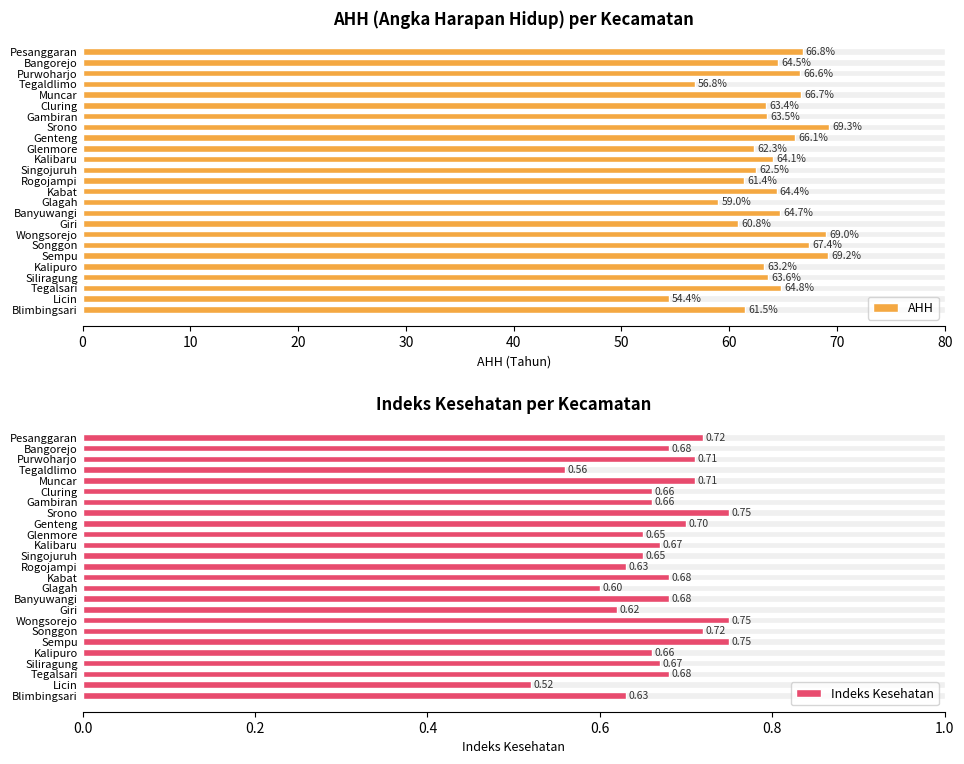

Reading left to right, extract all data points from this chart.

AHH: 66.8	64.5	66.6	56.8	66.7	63.4	63.5	69.3	66.1	62.3	64.1	62.5	61.4	64.4	59.0	64.7	60.8	69.0	67.4	69.2	63.2	63.6	64.8	54.4	61.5
Indeks Kesehatan: 0.7	0.7	0.7	0.6	0.7	0.7	0.7	0.8	0.7	0.7	0.7	0.7	0.6	0.7	0.6	0.7	0.6	0.8	0.7	0.8	0.7	0.7	0.7	0.5	0.6